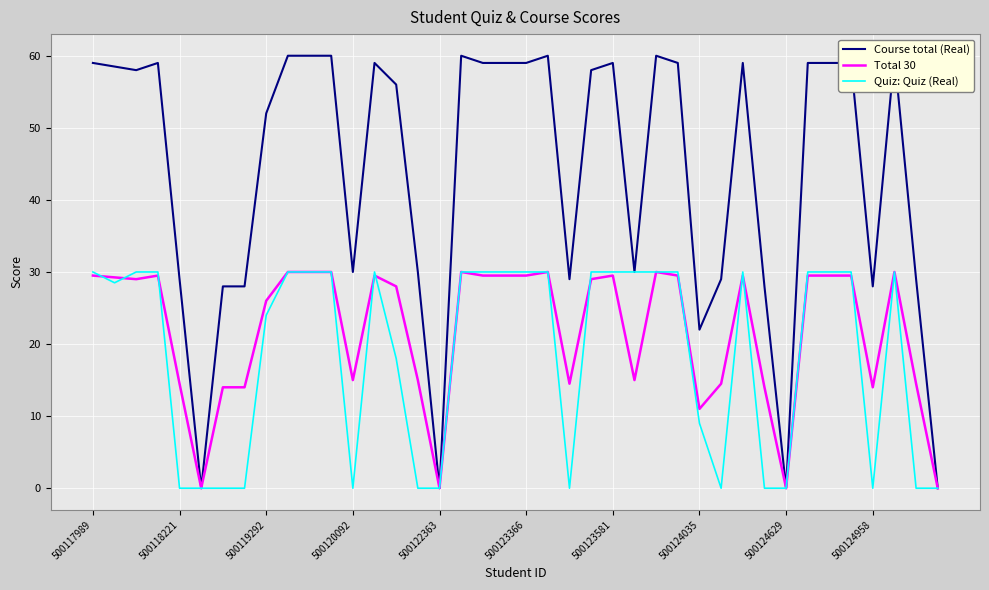

The Total 30 series shows 29.5 at 35. True or false?

True